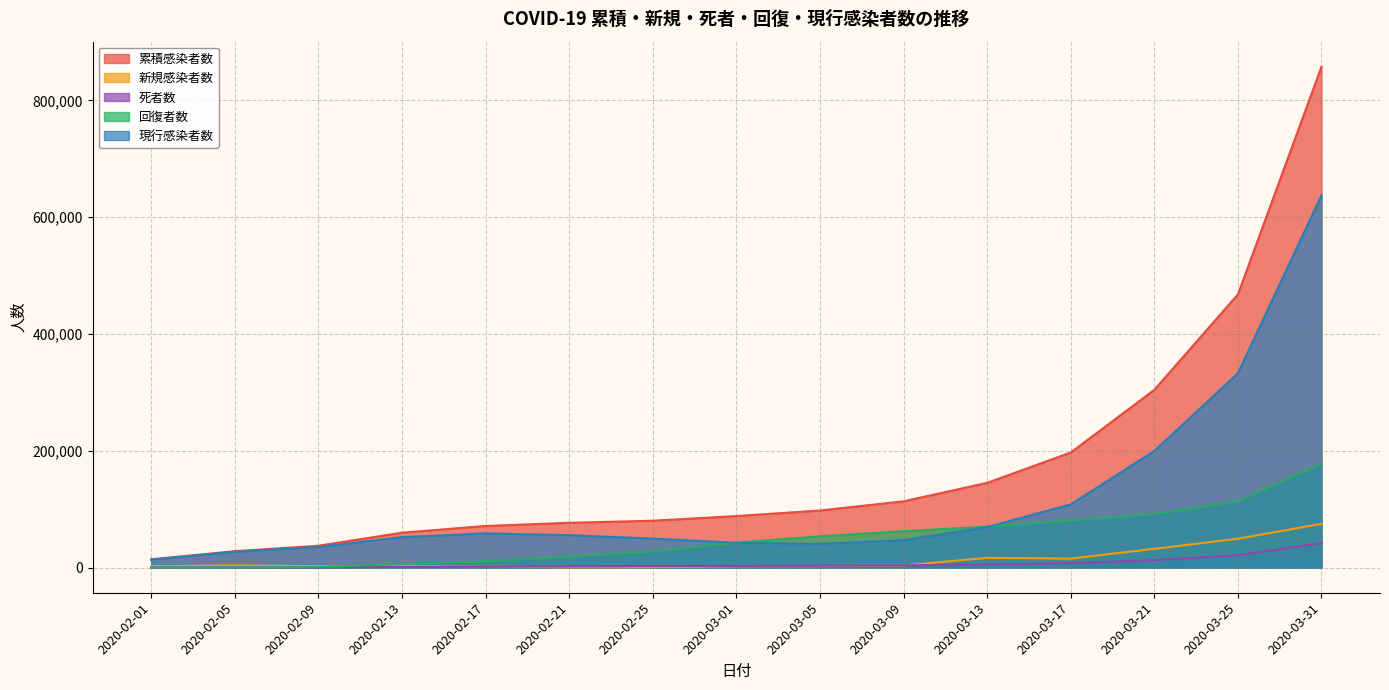

How many intersections are there between 新規感染者数 and 回復者数?

1